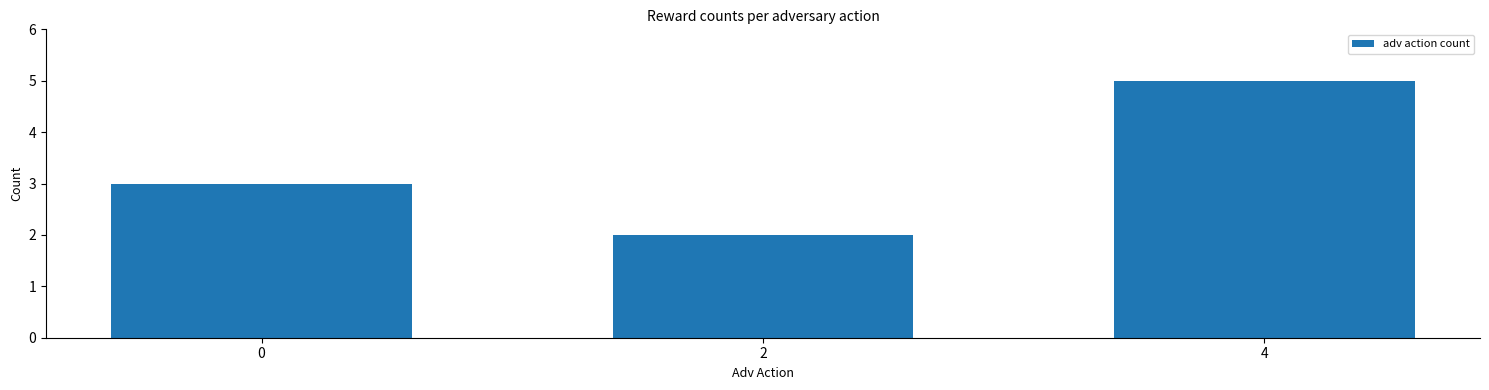

Count the number of data series in this chart.

1